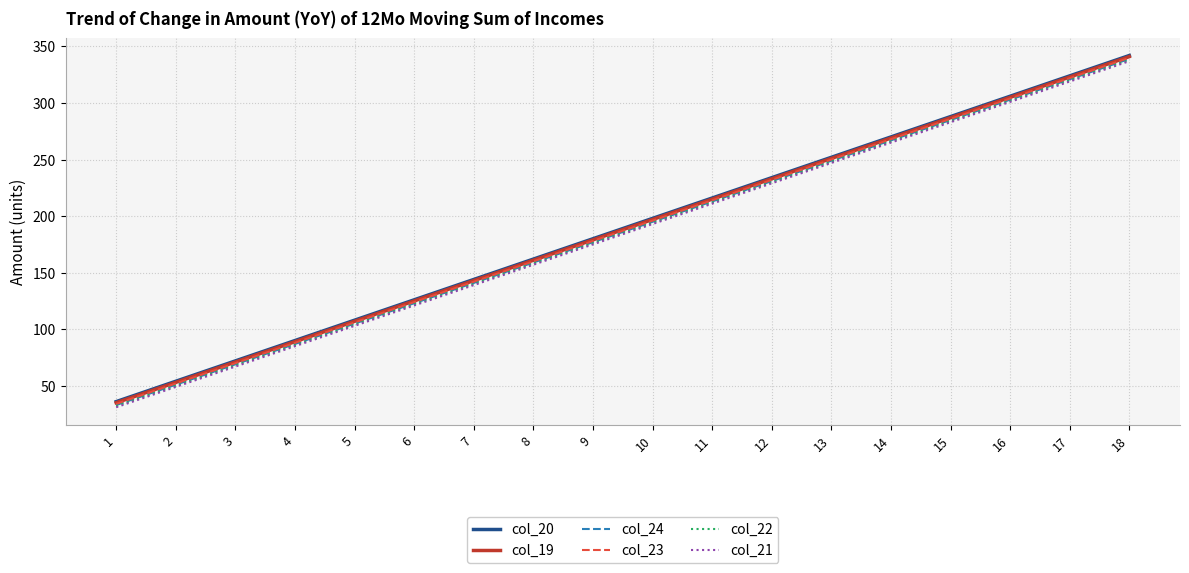

Does the chart display data point markers on the line(s)?

No